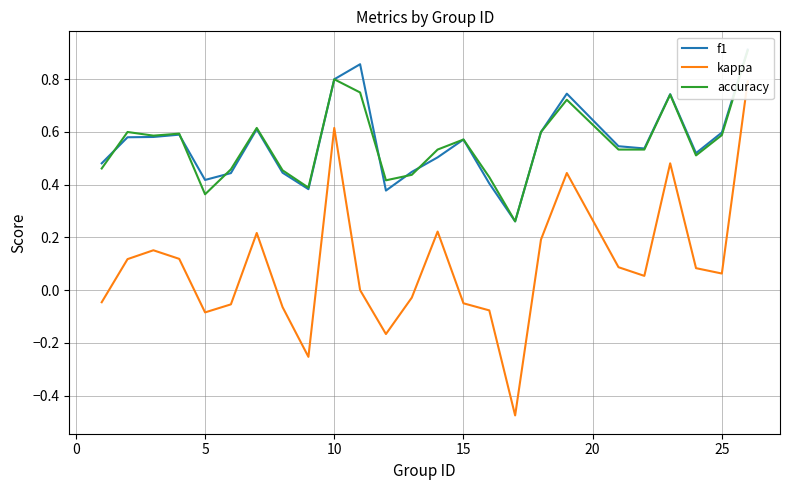

How many lines are shown in the chart?

3